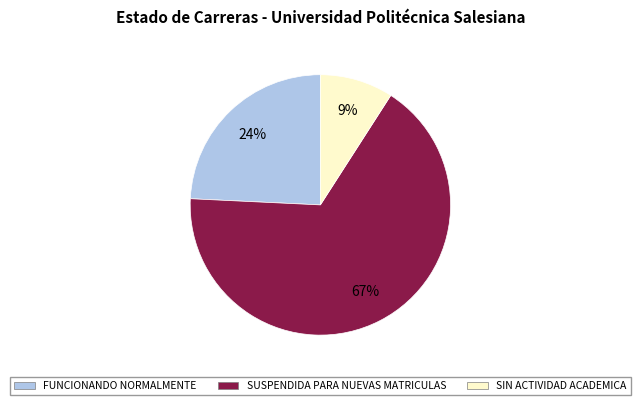

The FUNCIONANDO NORMALMENTE slice represents 39% of the pie. True or false?

False